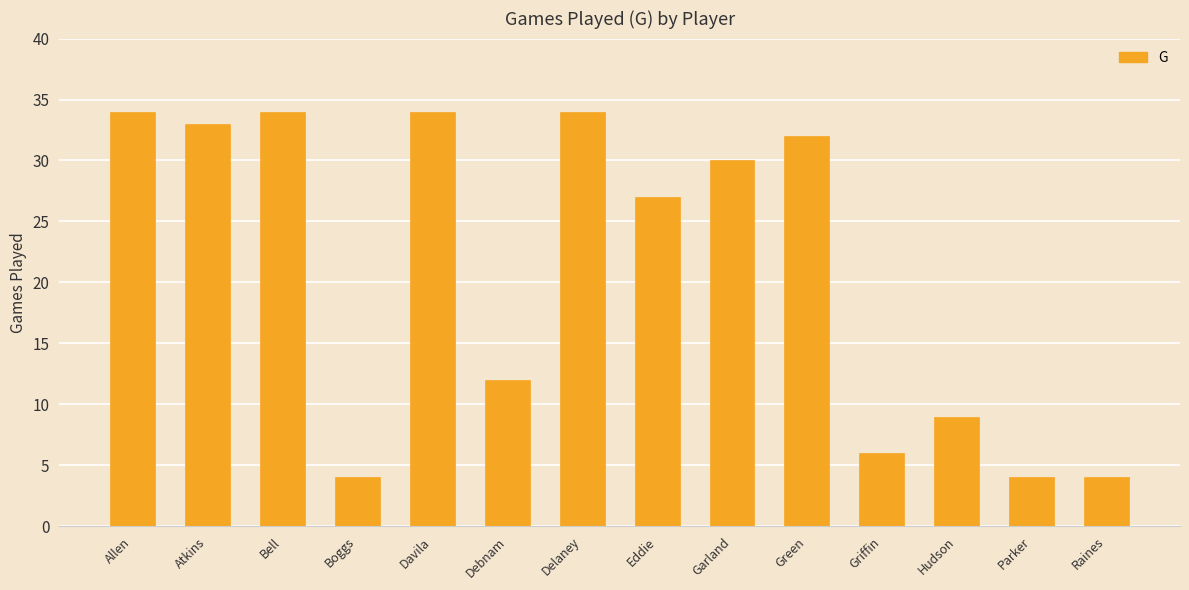

What is the difference between the values at Atkins and Bell?

1